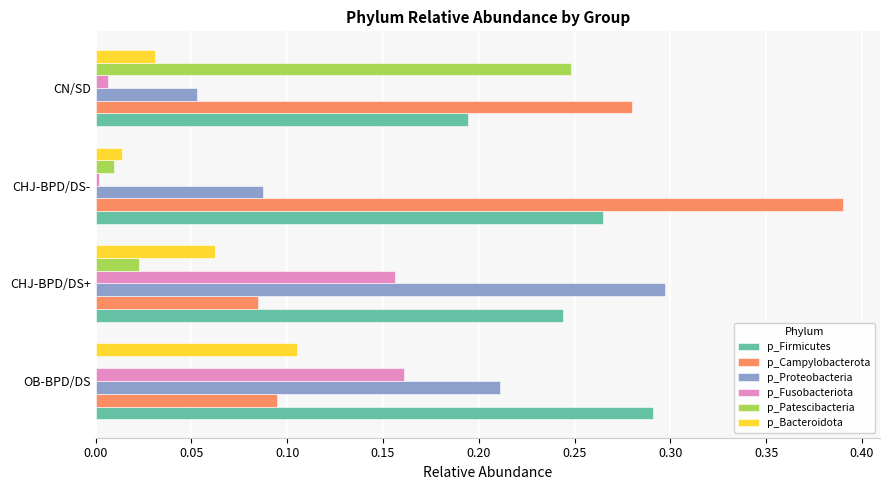

Is the value of p_Proteobacteria at OB-BPD/DS greater than the value of p_Firmicutes at CN/SD?

Yes